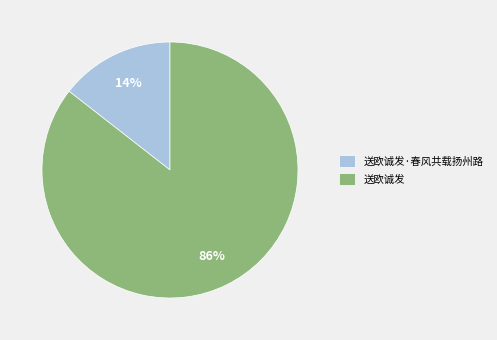

Between 送欧诚发 and 送欧诚发·春风共载扬州路, which is larger?

送欧诚发